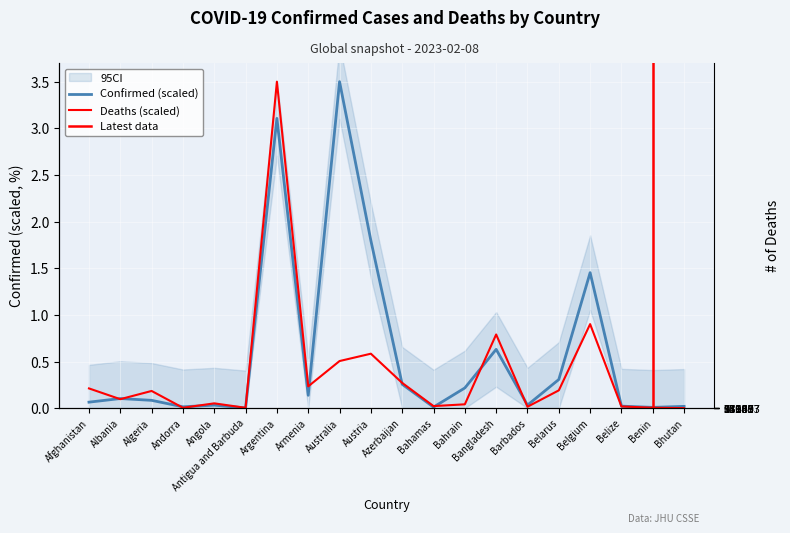

Which series has the largest range (max minus min)?

Deaths